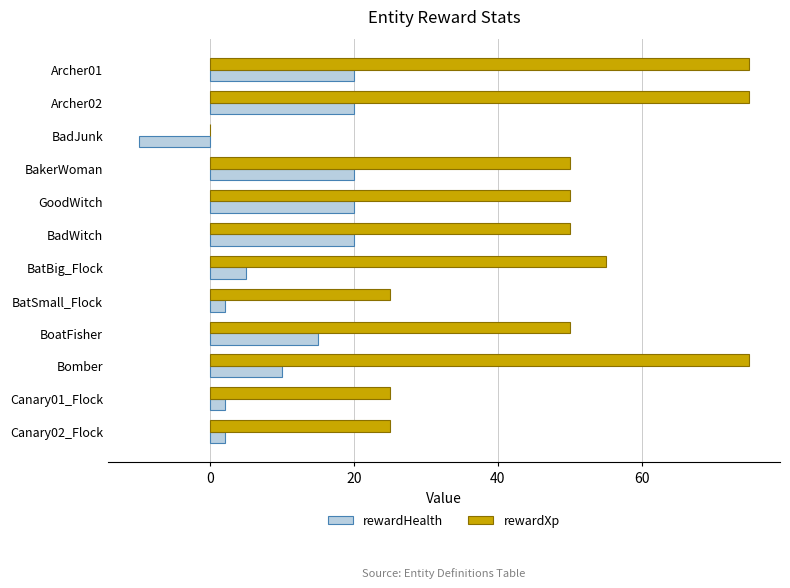

Which series changed the most between GoodWitch and Canary02_Flock?

rewardXp